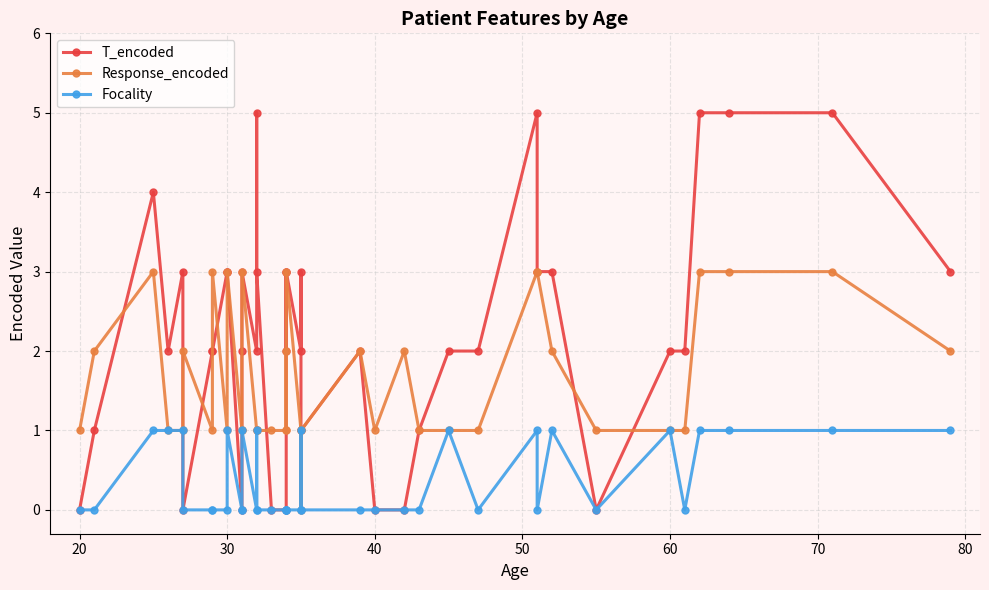

True or false: Focality and T_encoded cross at least once.

False